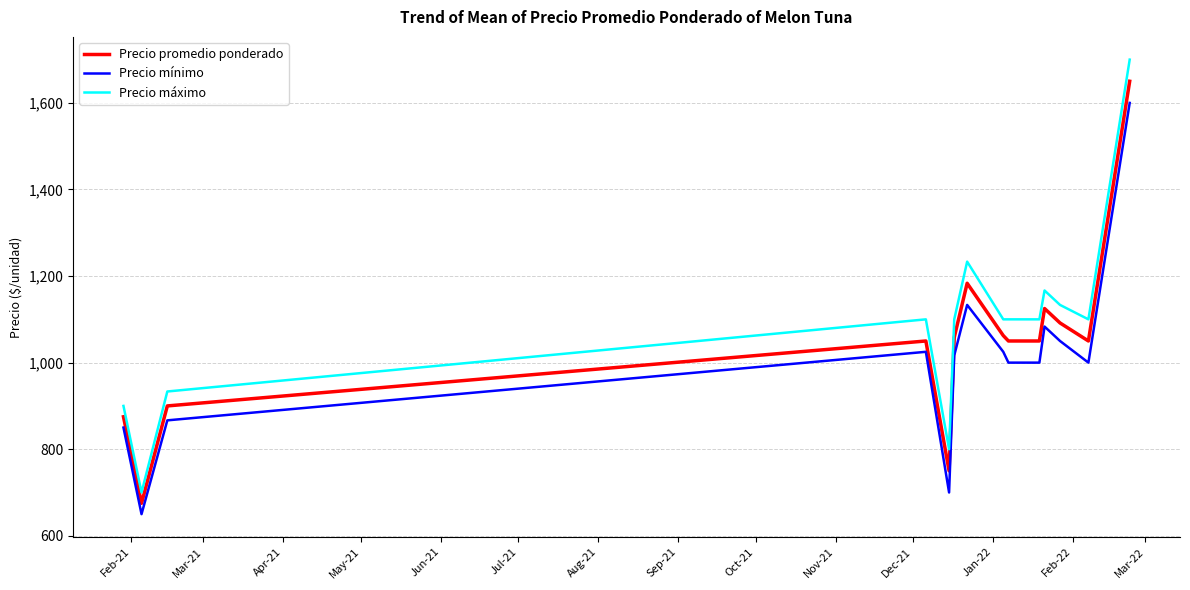

True or false: Precio promedio ponderado and Precio máximo cross at least once.

False